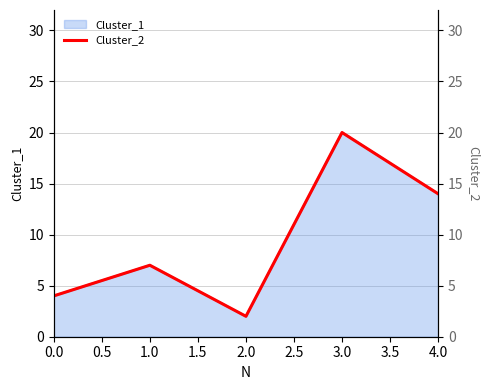

Reading left to right, list all the values displayed in this chart.

4	7	2	20	14